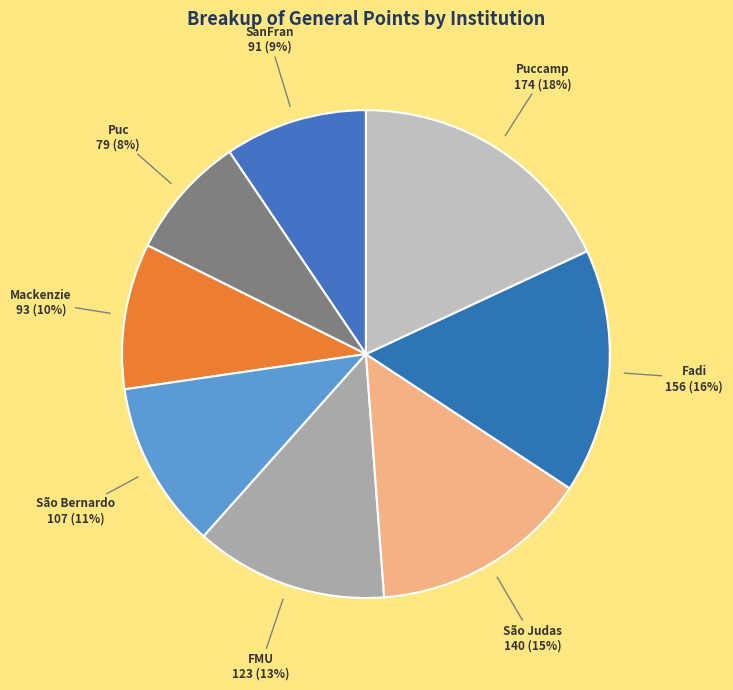

Combined, do São Judas and São Bernardo account for over 50%?

No